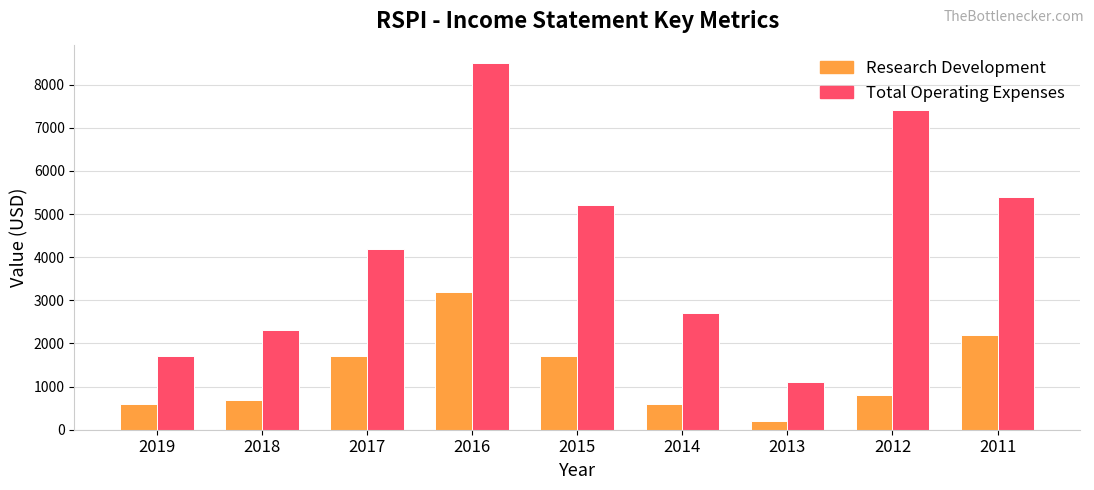

At which label does Total Operating Expenses reach its minimum?

2013